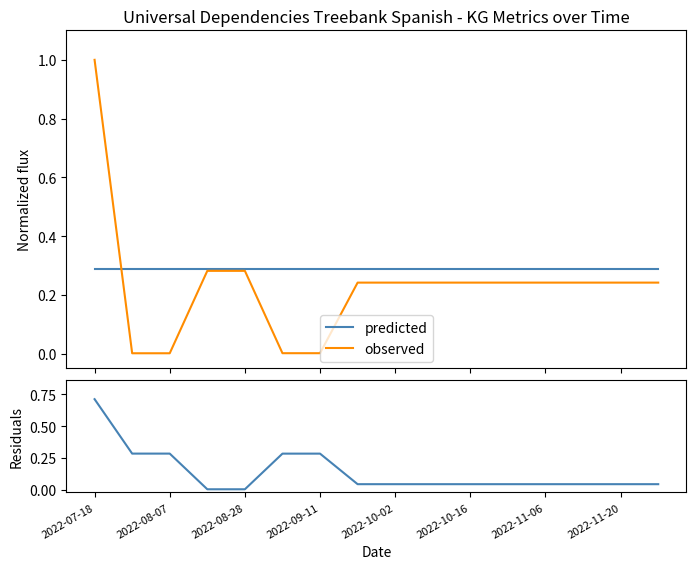

Which series has the largest range (max minus min)?

observed